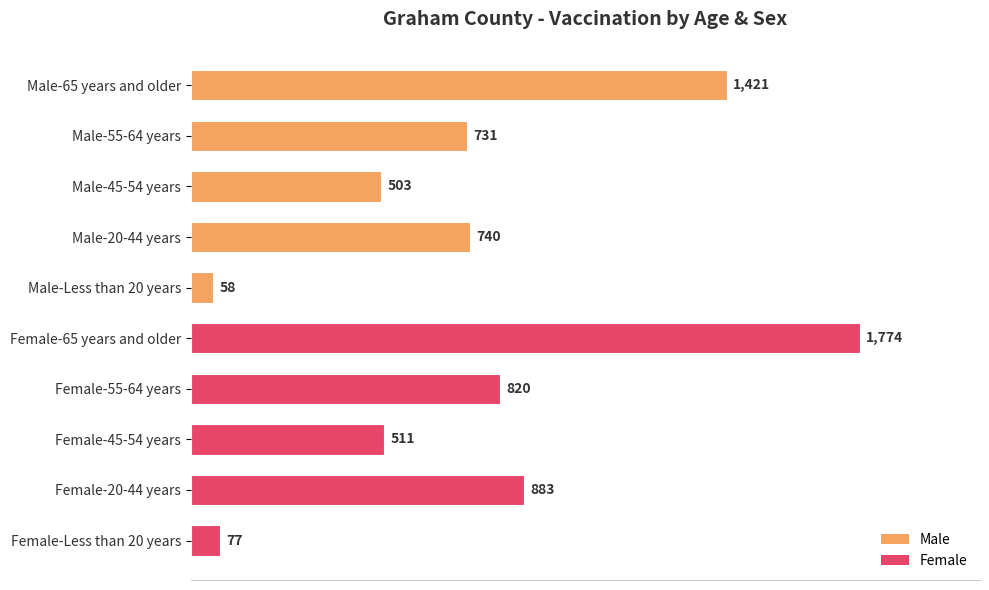

What is the label of the 8th bar from the top?

Female-45-54 years